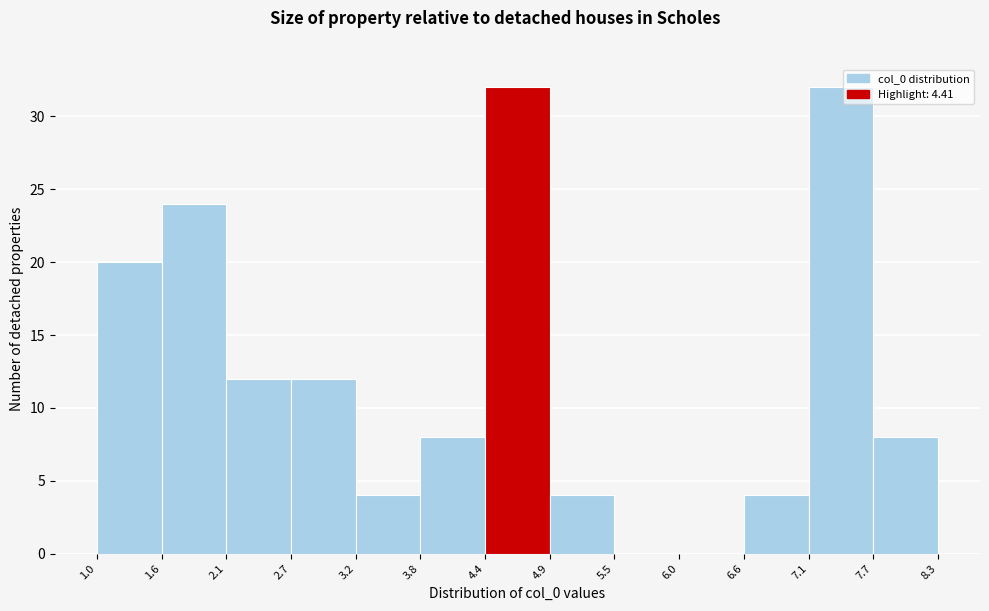

Reading left to right, list every bar in this chart as the range it spans on the x-axis followed by its height. The values are not printed on the chart, so give them approximately, as read against the axis.

1.0 to 1.6: 20
1.6 to 2.1: 24
2.1 to 2.7: 12
2.7 to 3.2: 12
3.2 to 3.8: 4
3.8 to 4.4: 8
4.4 to 4.9: 32
4.9 to 5.5: 4
5.5 to 6.0: 0
6.0 to 6.6: 0
6.6 to 7.1: 4
7.1 to 7.7: 32
7.7 to 8.3: 8